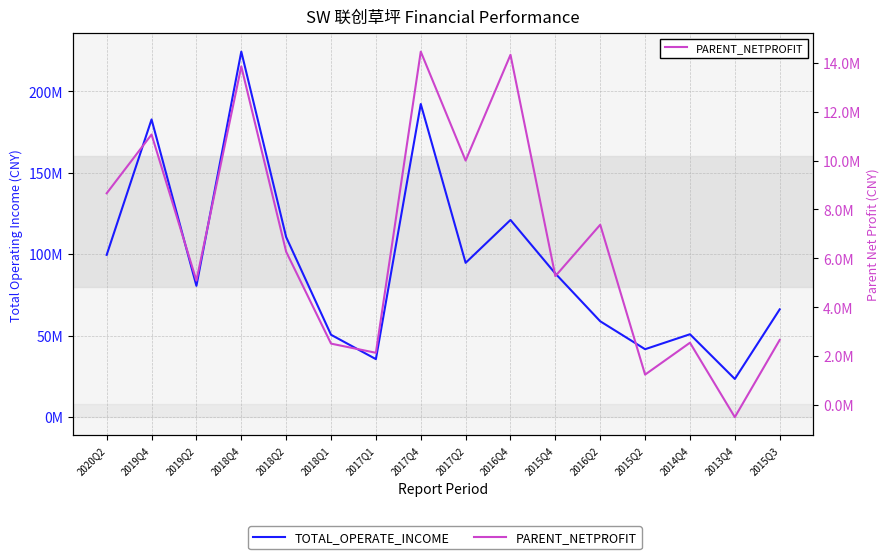

How many interior local valleys does the TOTAL_OPERATE_INCOME series have?

5